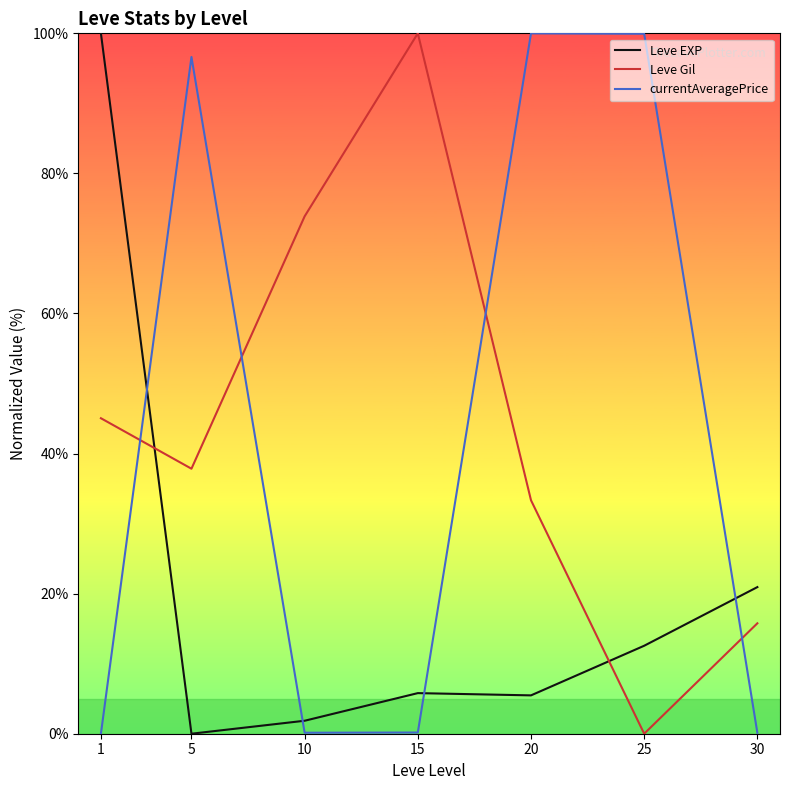

What is the maximum value shown in the chart?

100.0